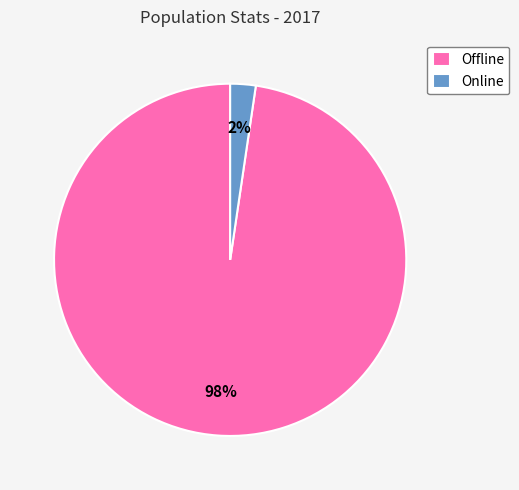

How many segments does this pie chart have?

2